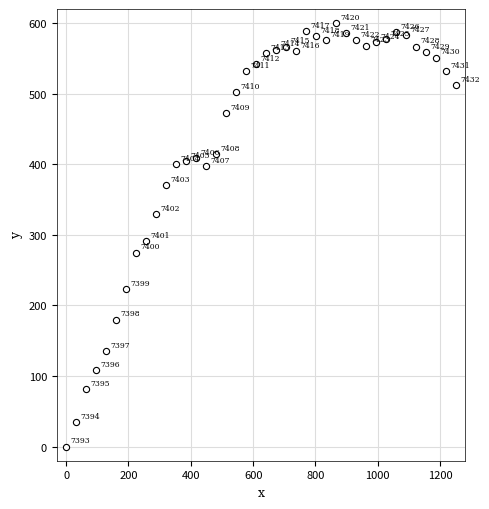

What is the range of Y values (max minus min)?

600.0